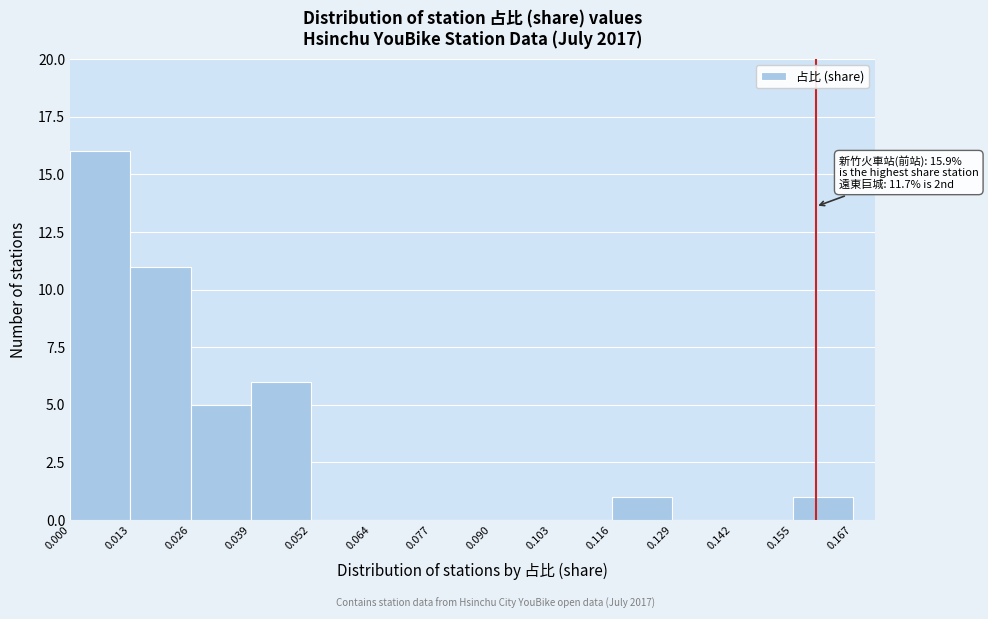

Over which range of the x-axis is the bar tallest?

0.000 to 0.013